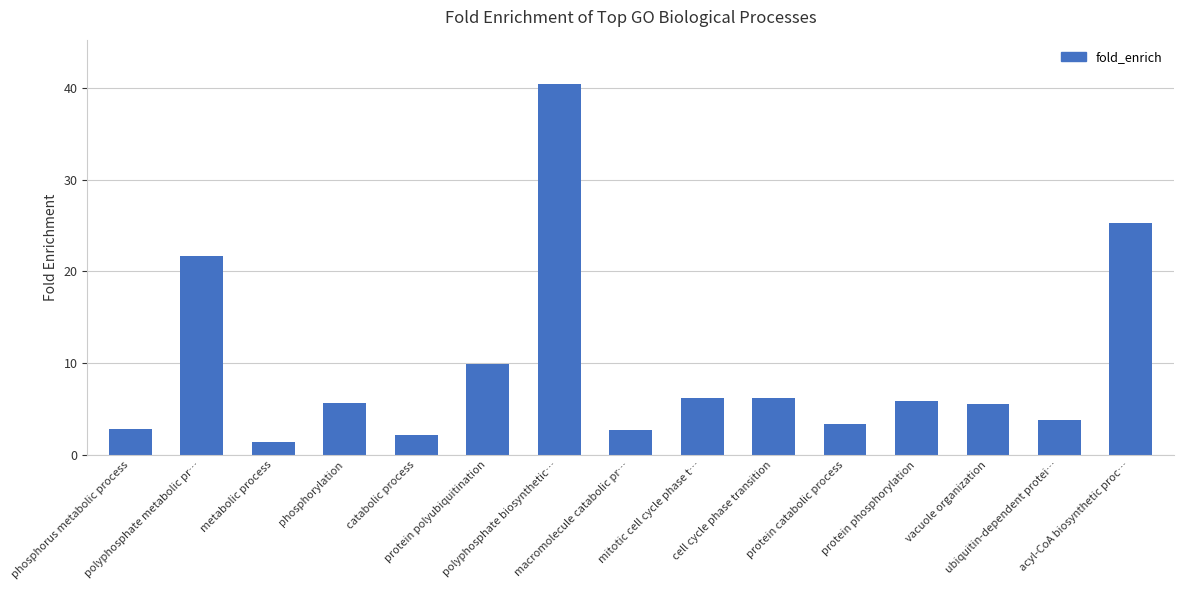

What position from the left is ubiquitin-dependent protei…?

14